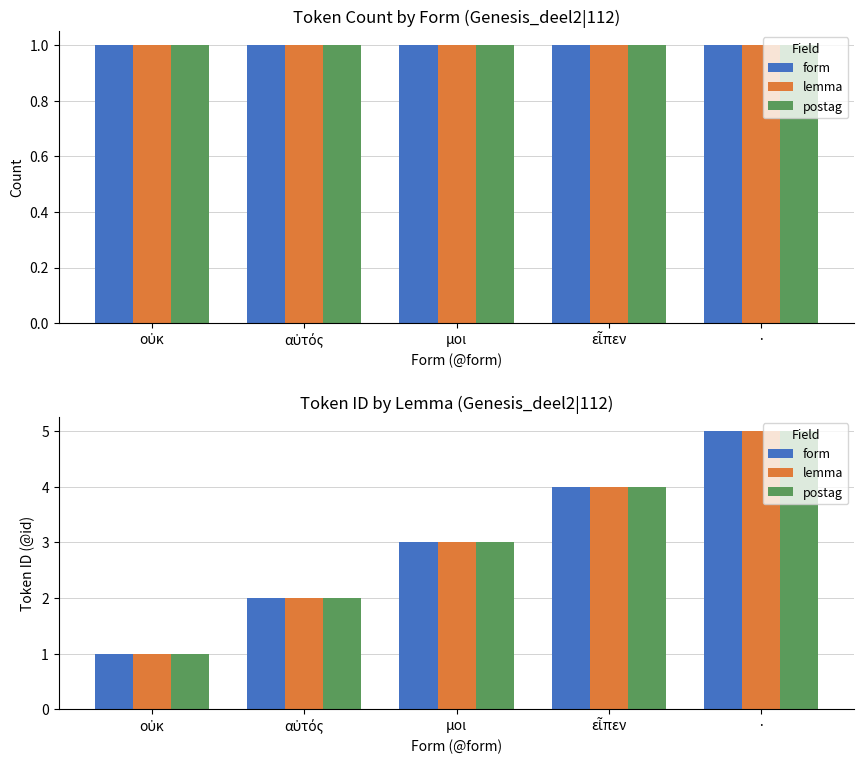

Does the chart contain any negative values?

No